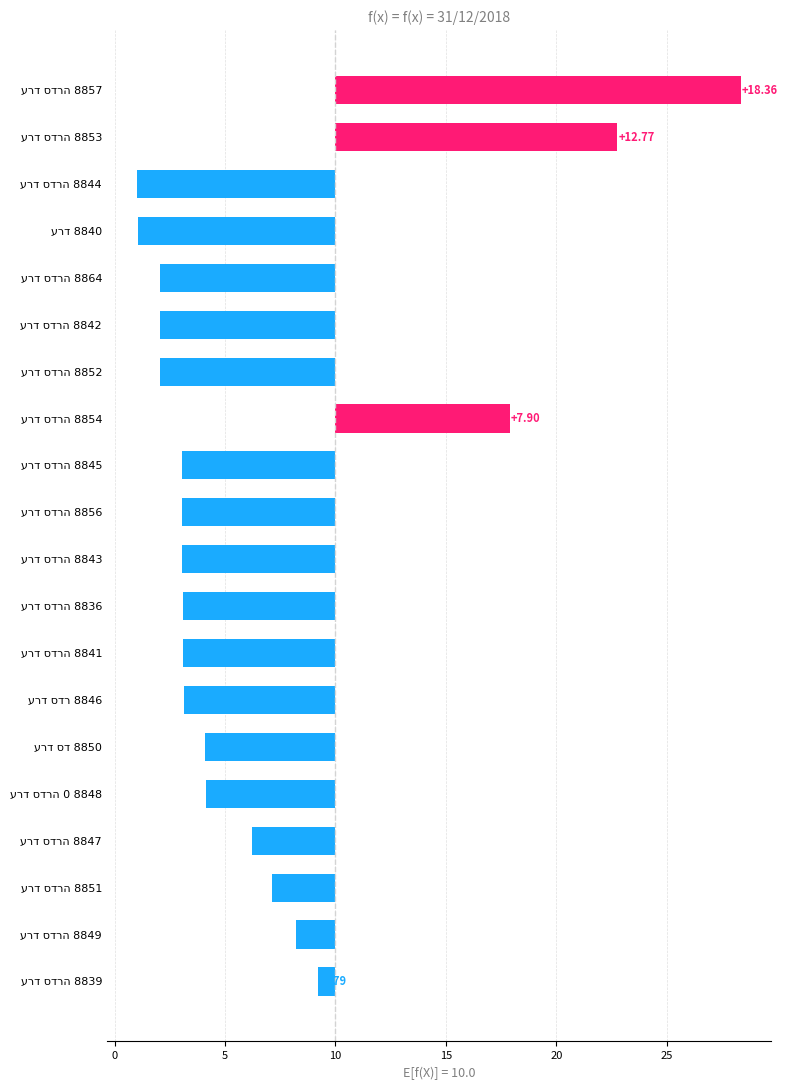

The chart shows a value of -1.8 at ערד סדרה 8849. True or false?

True